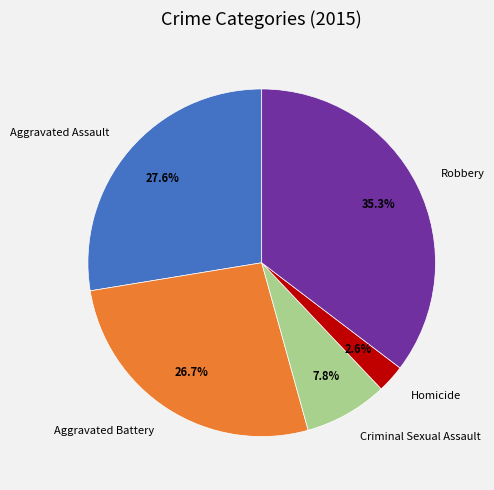

Count the number of slices in the pie.

5